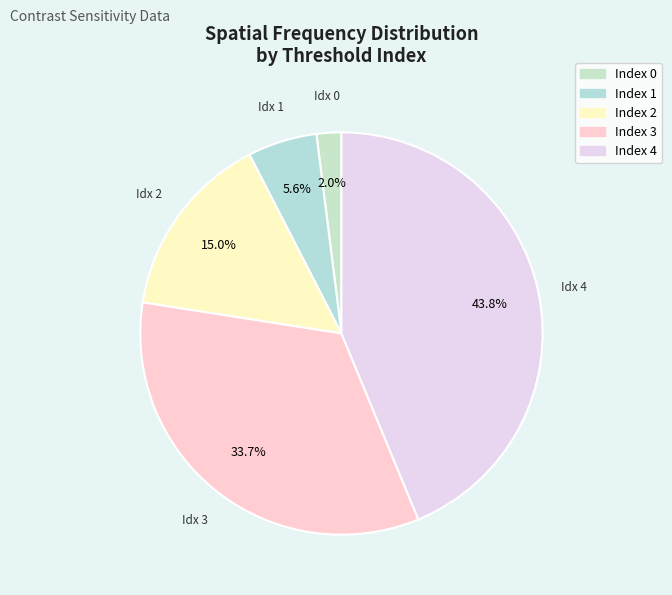

Does any single category account for the majority?

No